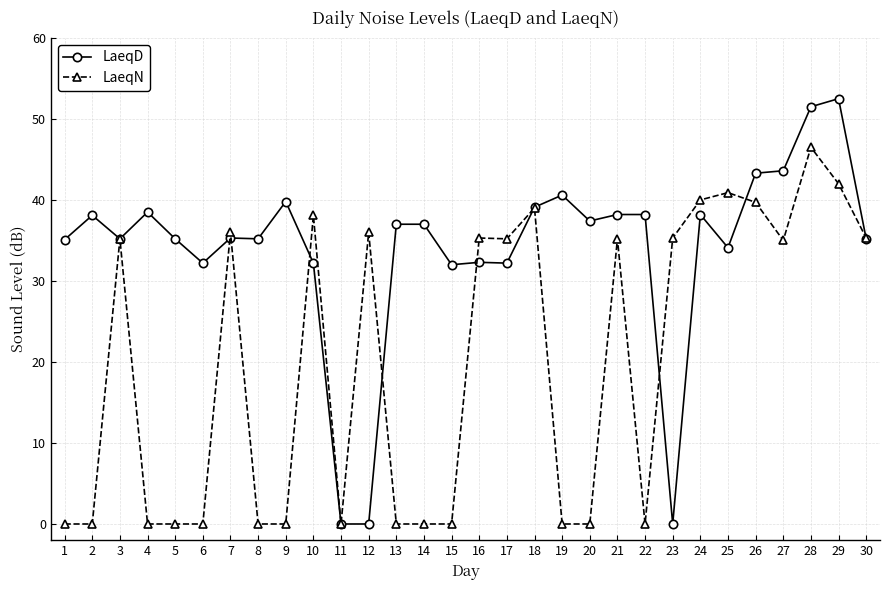

List the series in order of their peak value, highest first.

LaeqD, LaeqN